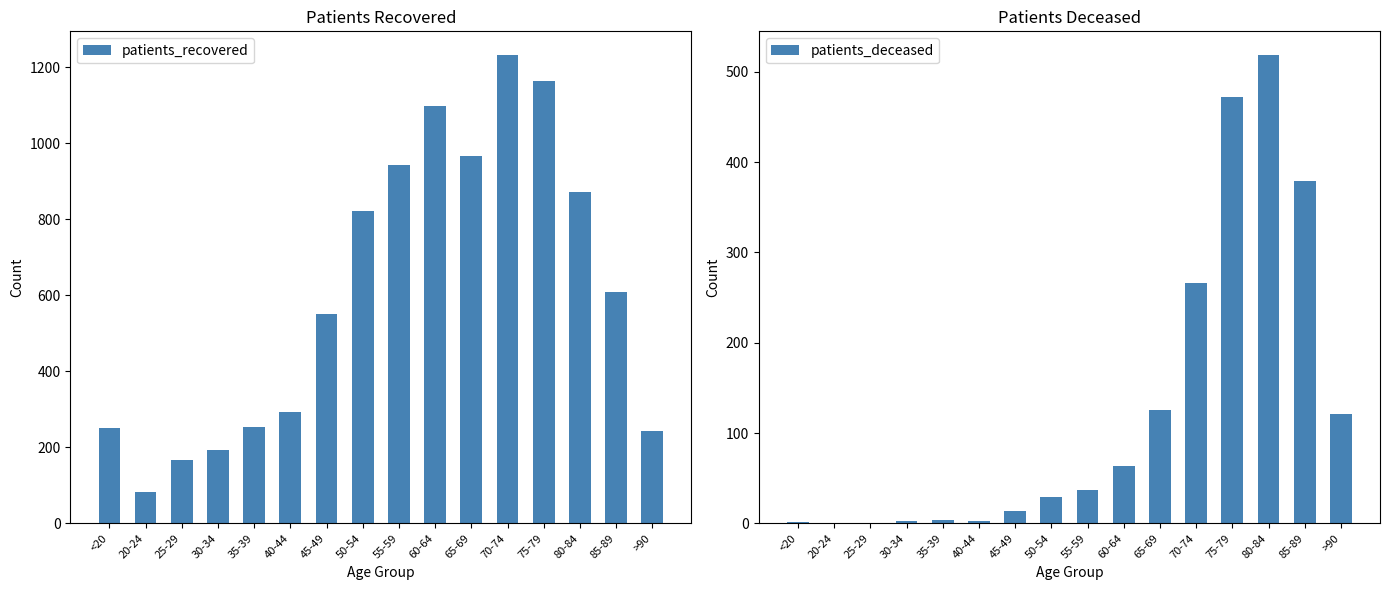

Which label corresponds to the largest value in the chart?

70-74